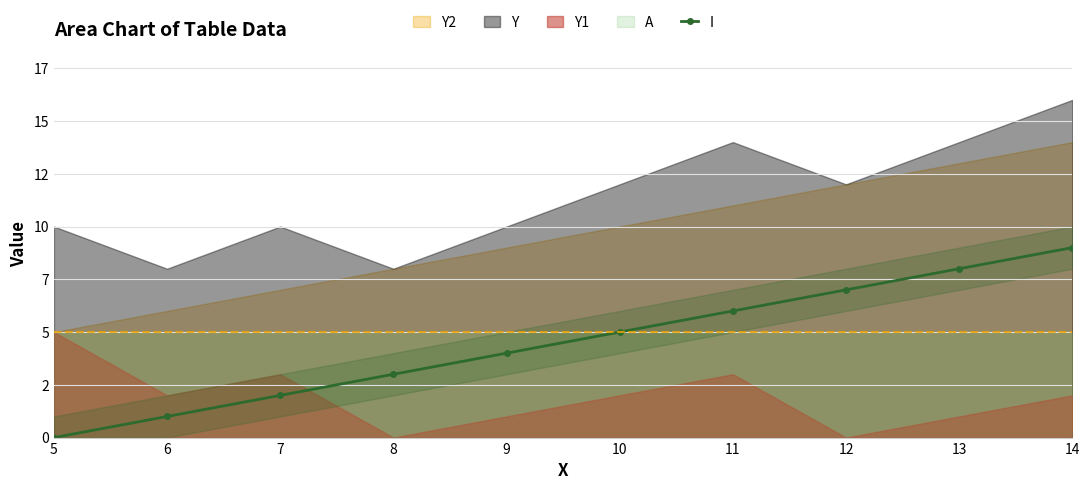

What is the difference between the second highest and second lowest values?

7